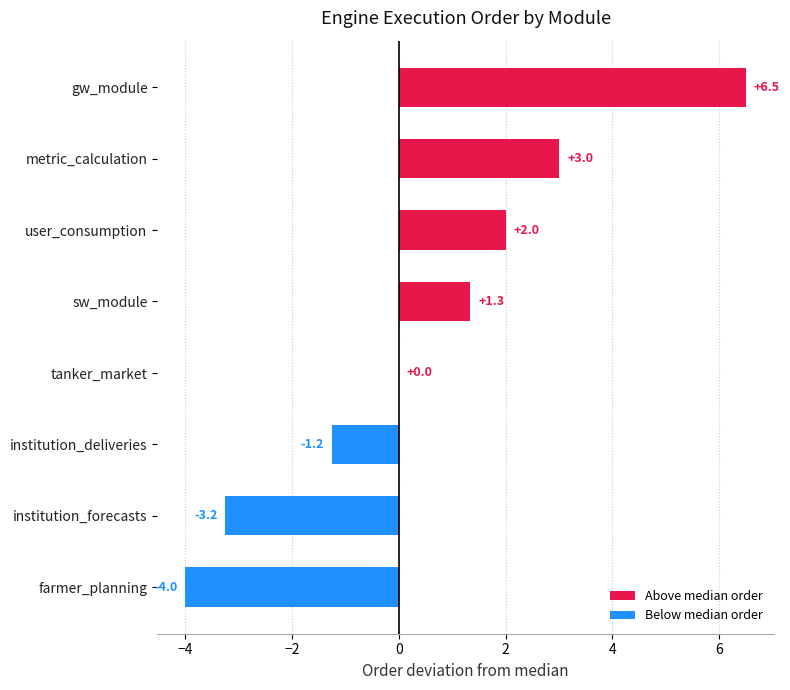

What is the approximate value at farmer_planning?

-4.0